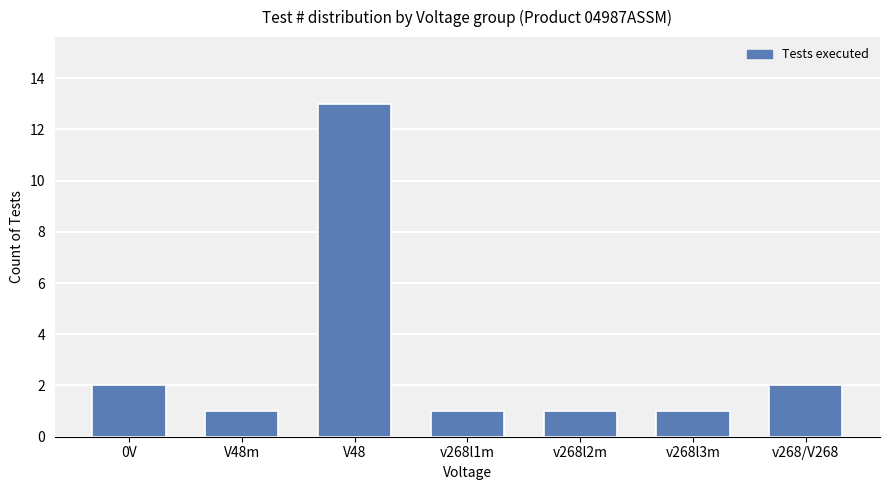

Does the chart contain any negative values?

No